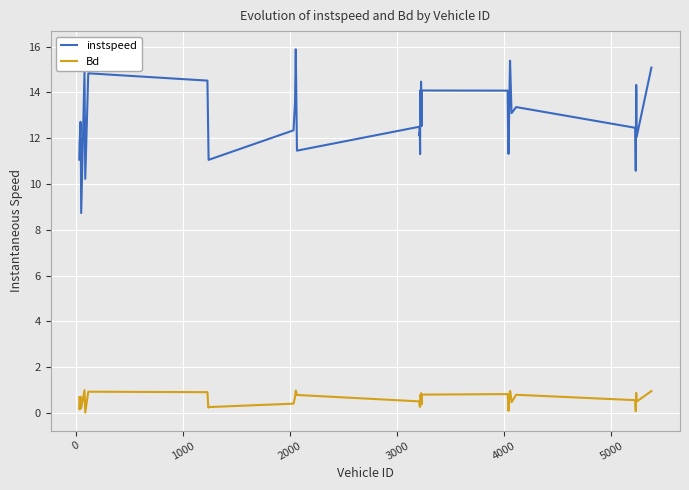

Which series has the widest spread of values?

instspeed